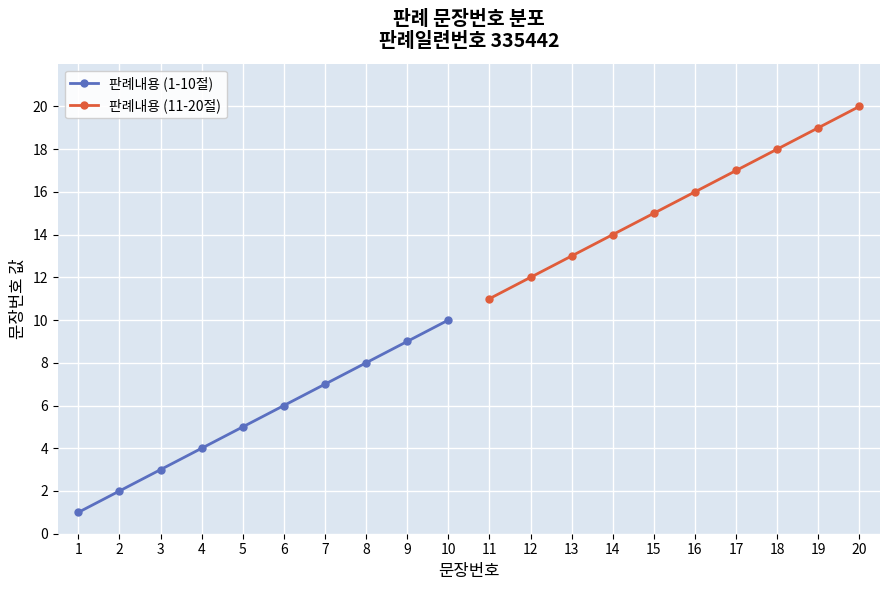

What is the sum of all 판례내용 (11-20절) values?

155